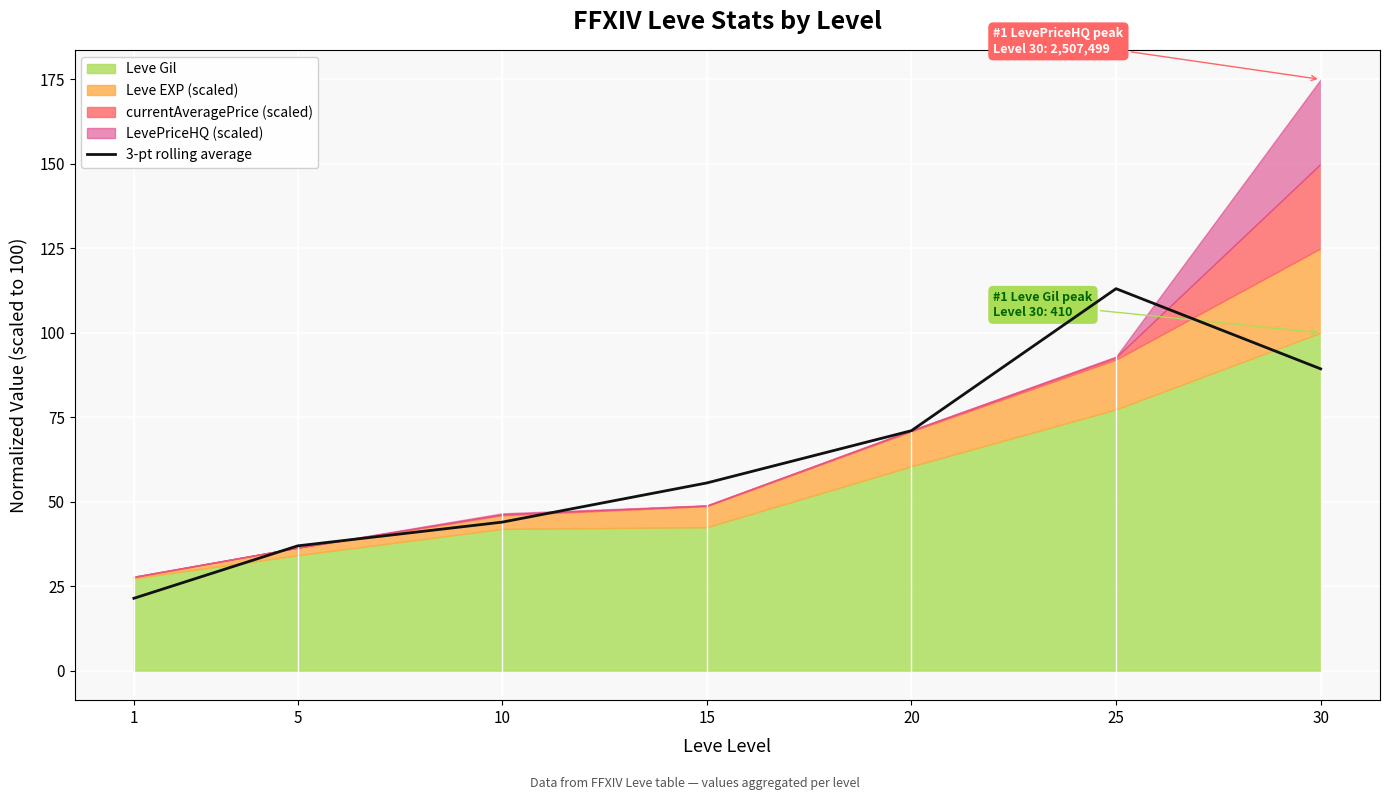

What is the sum of all values?

431.2